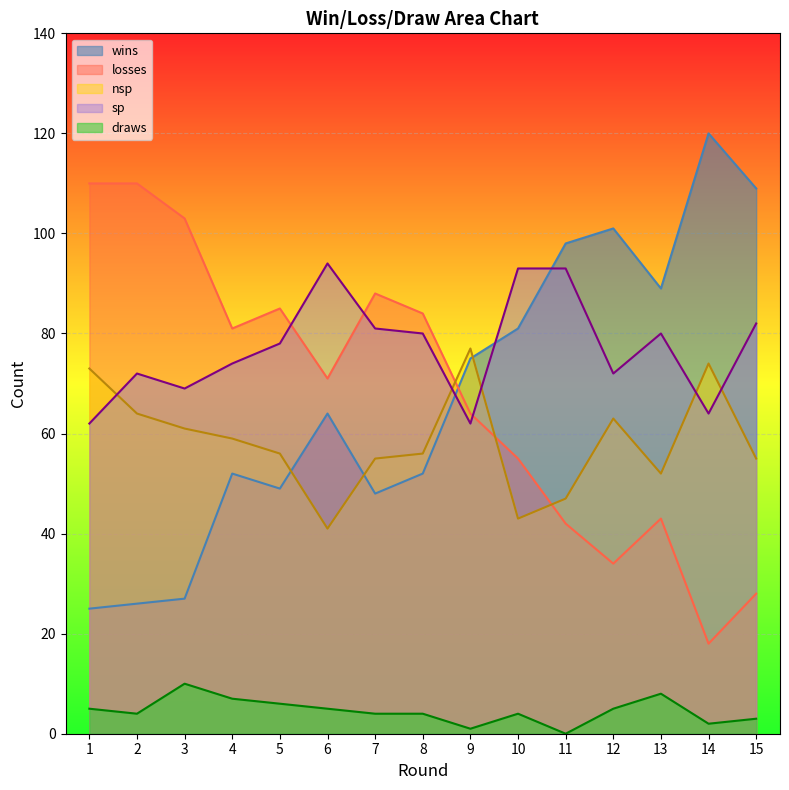

Is it true that draws equals 6 at 5?

True